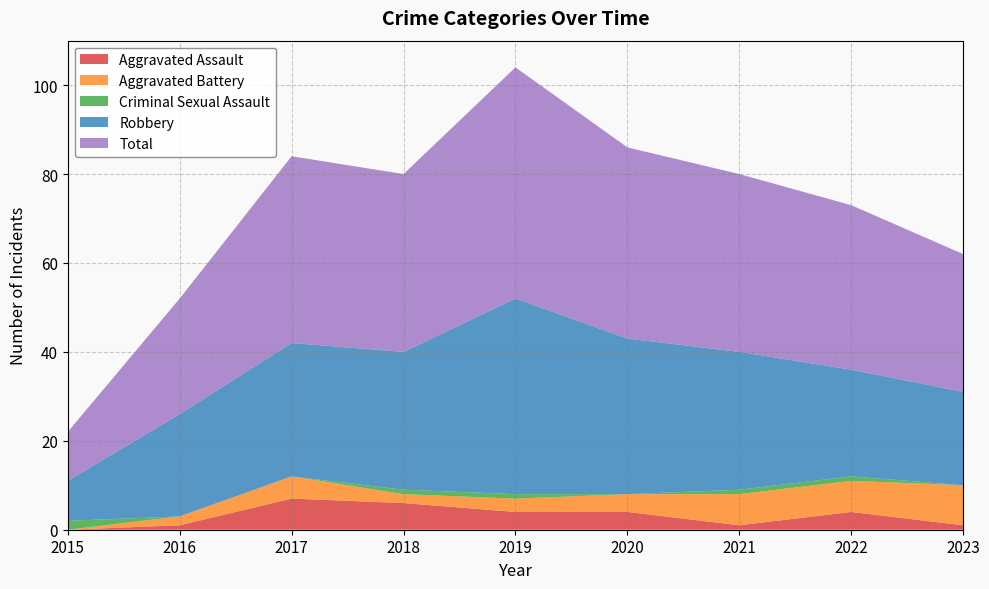

Reading left to right, extract all data points from this chart.

Aggravated Assault: 2015=0	2016=1	2017=7	2018=6	2019=4	2020=4	2021=1	2022=4	2023=1
Aggravated Battery: 2015=0	2016=2	2017=5	2018=2	2019=3	2020=4	2021=7	2022=7	2023=9
Criminal Sexual Assault: 2015=2	2016=0	2017=0	2018=1	2019=1	2020=0	2021=1	2022=1	2023=0
Robbery: 2015=9	2016=23	2017=30	2018=31	2019=44	2020=35	2021=31	2022=24	2023=21
Total: 2015=11	2016=26	2017=42	2018=40	2019=52	2020=43	2021=40	2022=37	2023=31